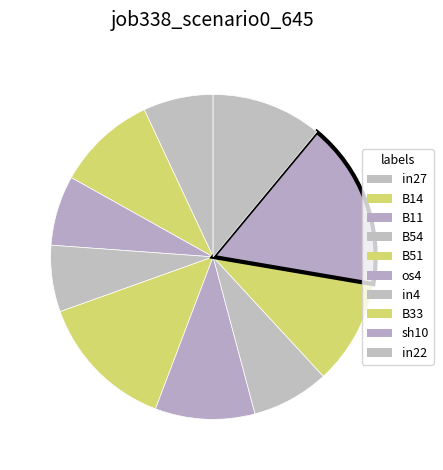

How many segments does this pie chart have?

10